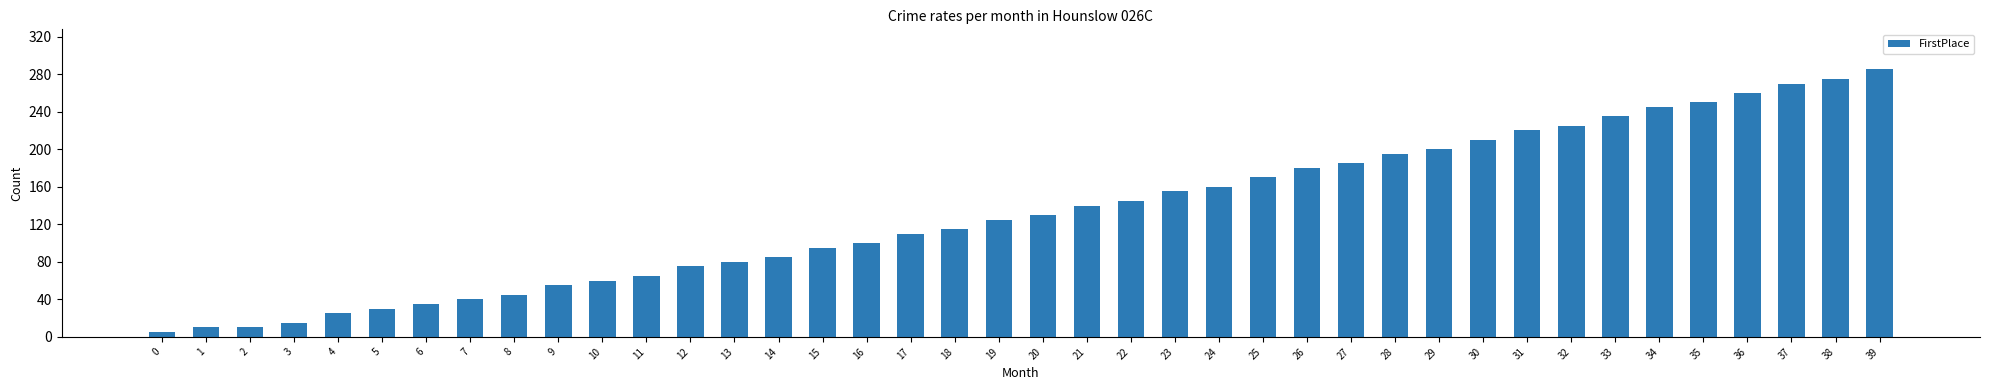

What is the change in value from 5 to 33?

+205